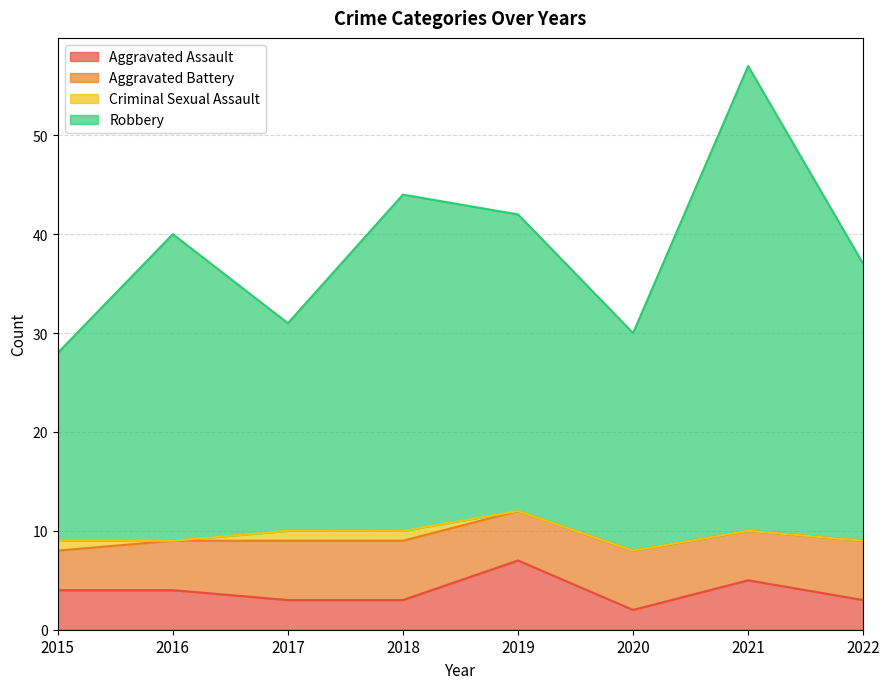

Which series has the widest spread of values?

Robbery